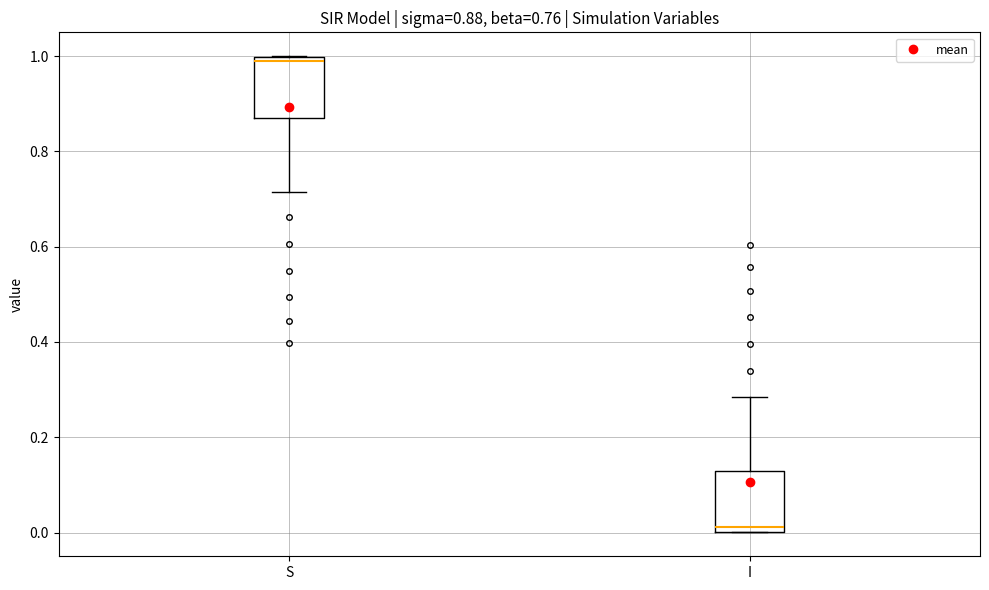

Which box's median line is the highest?

S